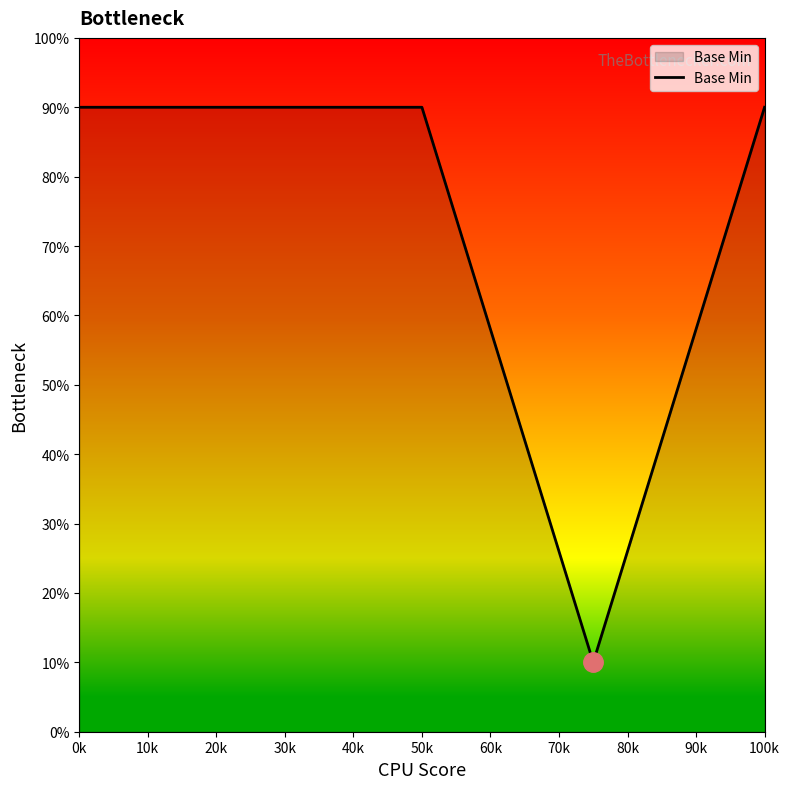

Does the chart display data point markers on the line(s)?

No